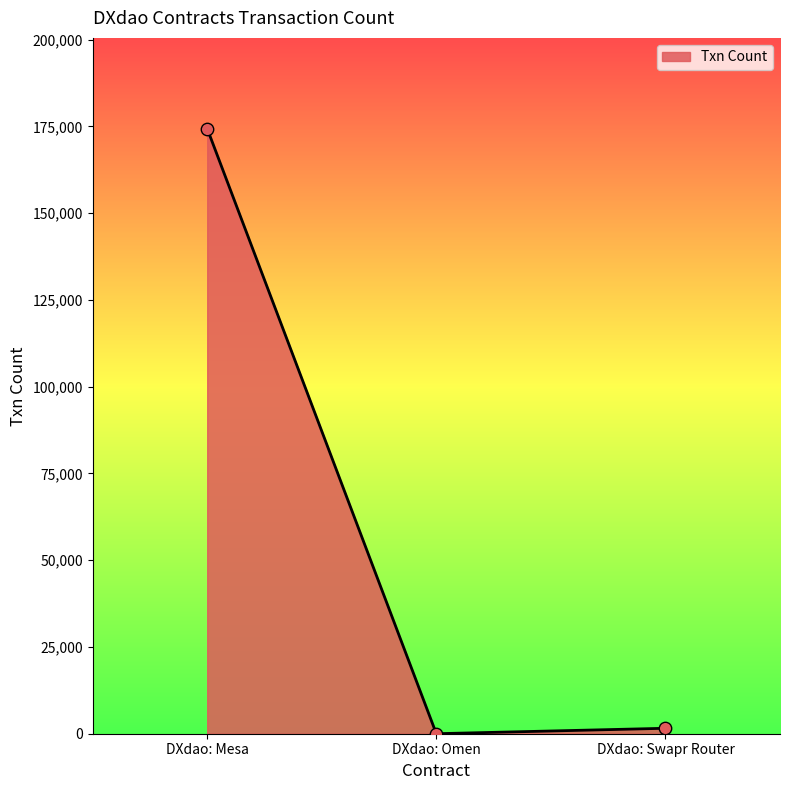

Approximately how many times larger is the value at DXdao: Mesa compared to DXdao: Omen?

58109.3